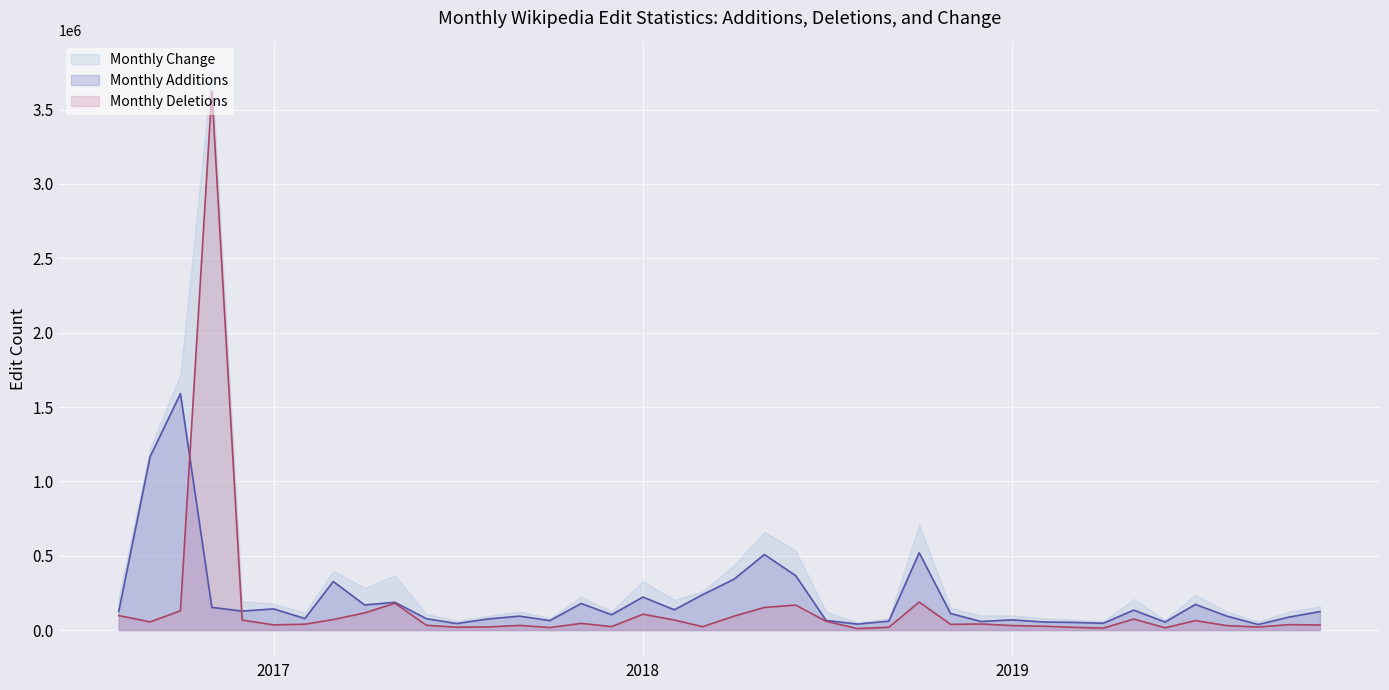

Count the number of categories in the chart.

40